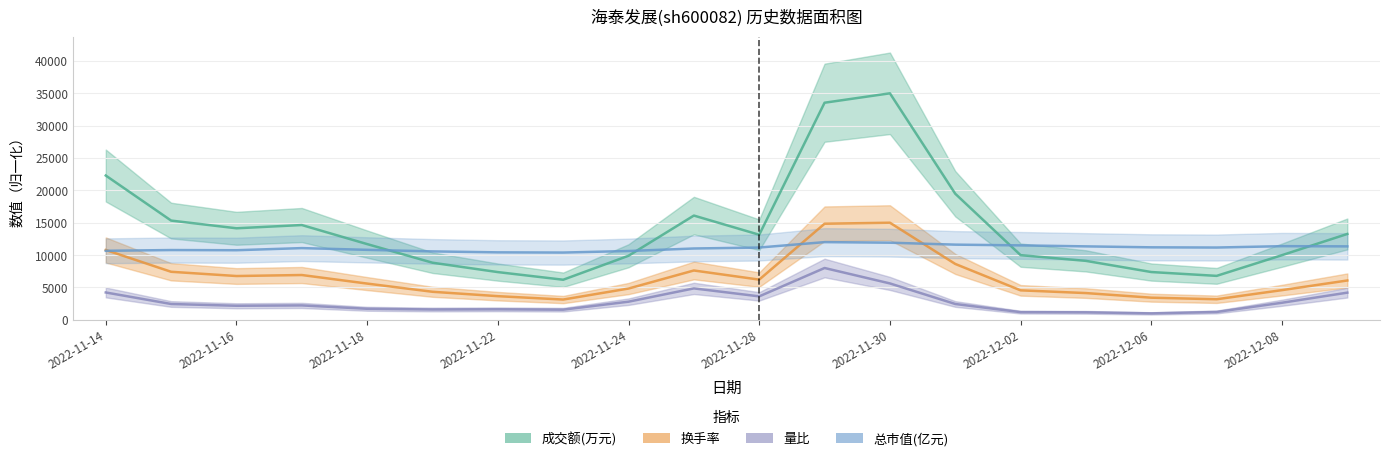

True or false: 换手率 and 量比 cross at least once.

False